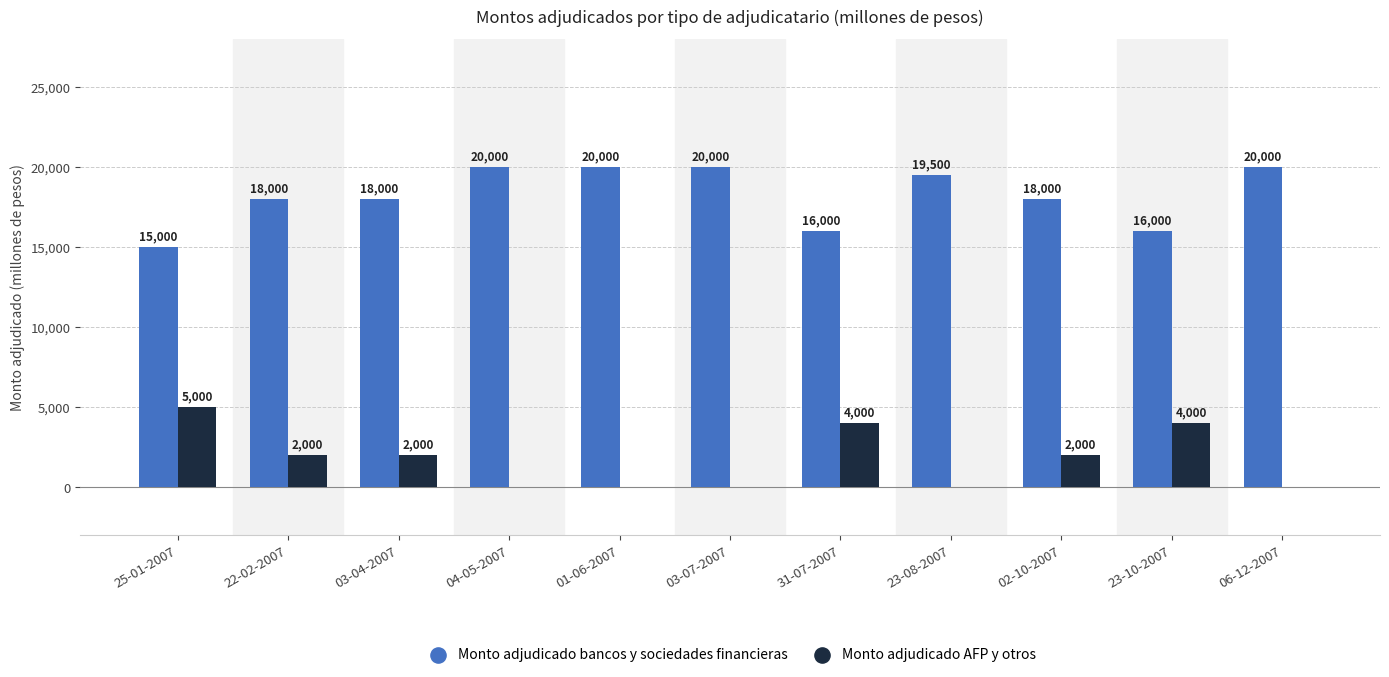

What is the greatest value displayed?

20000